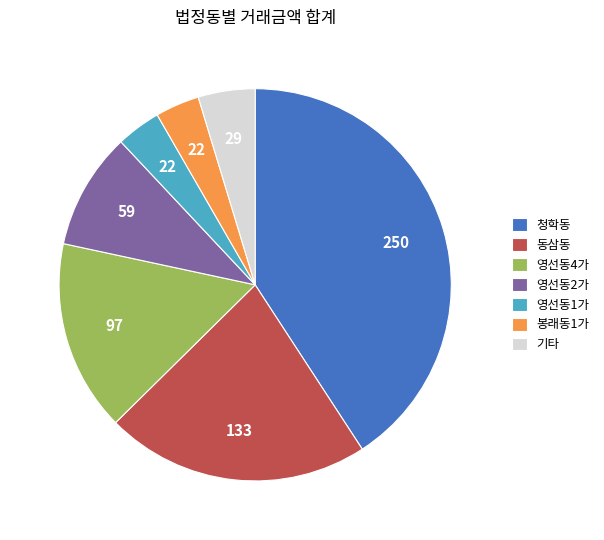

The 기타 slice represents 16% of the pie. True or false?

False